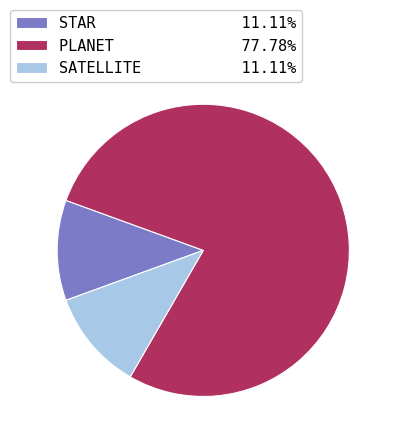

Which category has the biggest portion of the pie?

PLANET